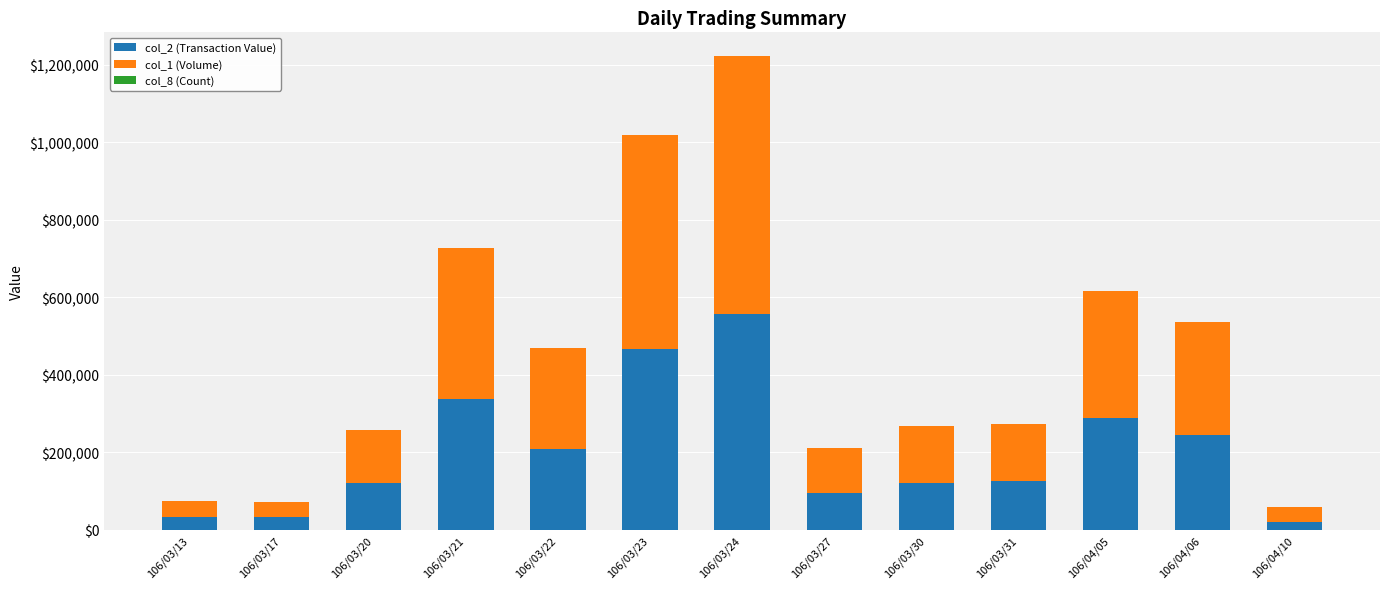

At which category is the sum across all series the highest?

106/03/24